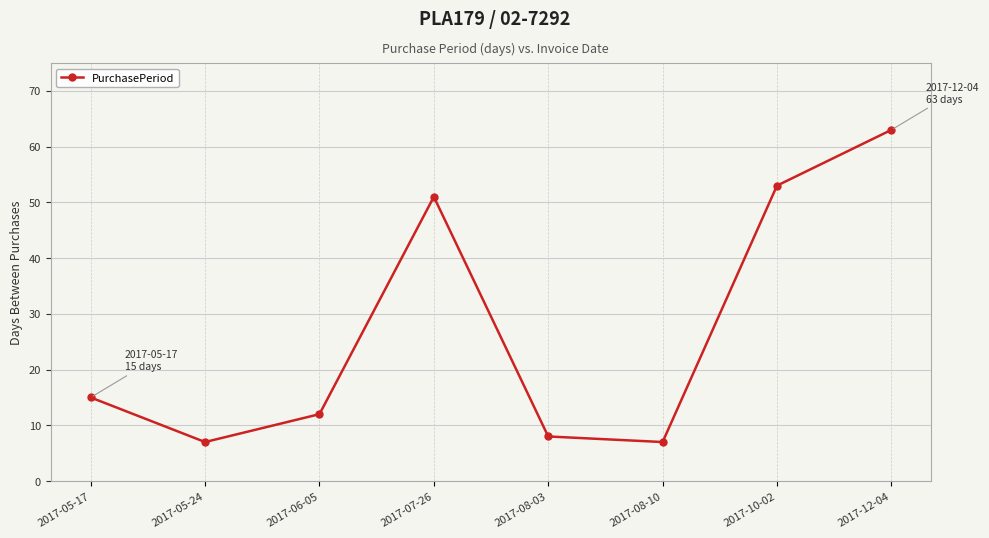

At which category does the data reach its first local valley?

2017-05-24